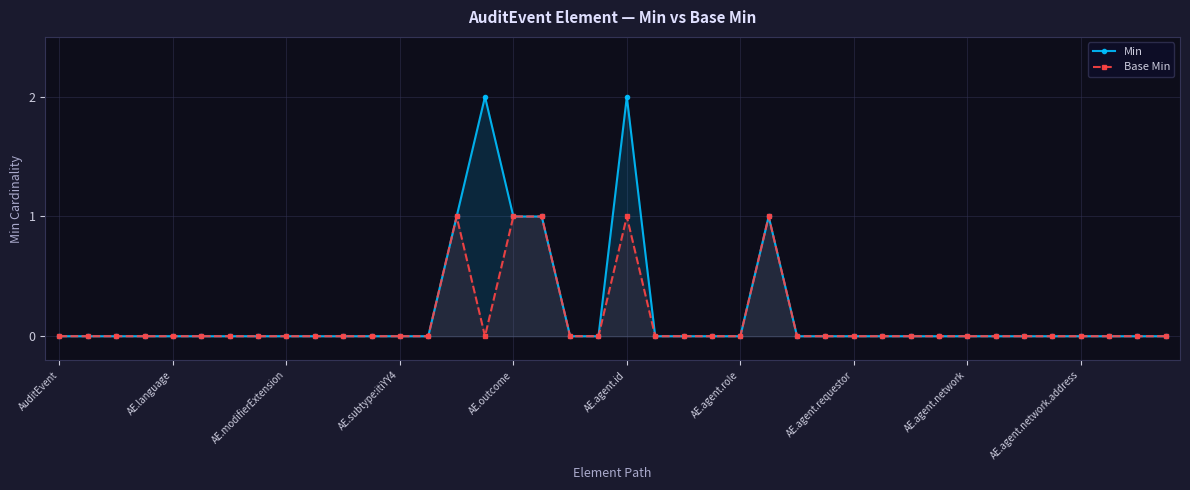

What is the maximum value for Base Min?

1